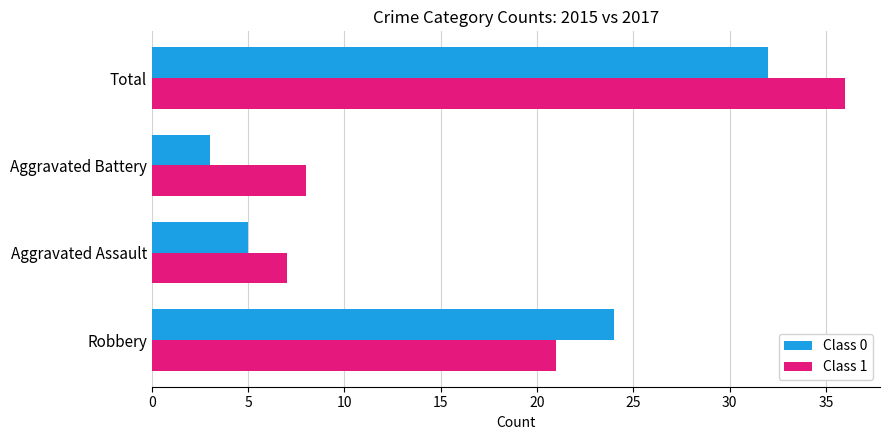

At which category is the sum across all series the highest?

Total